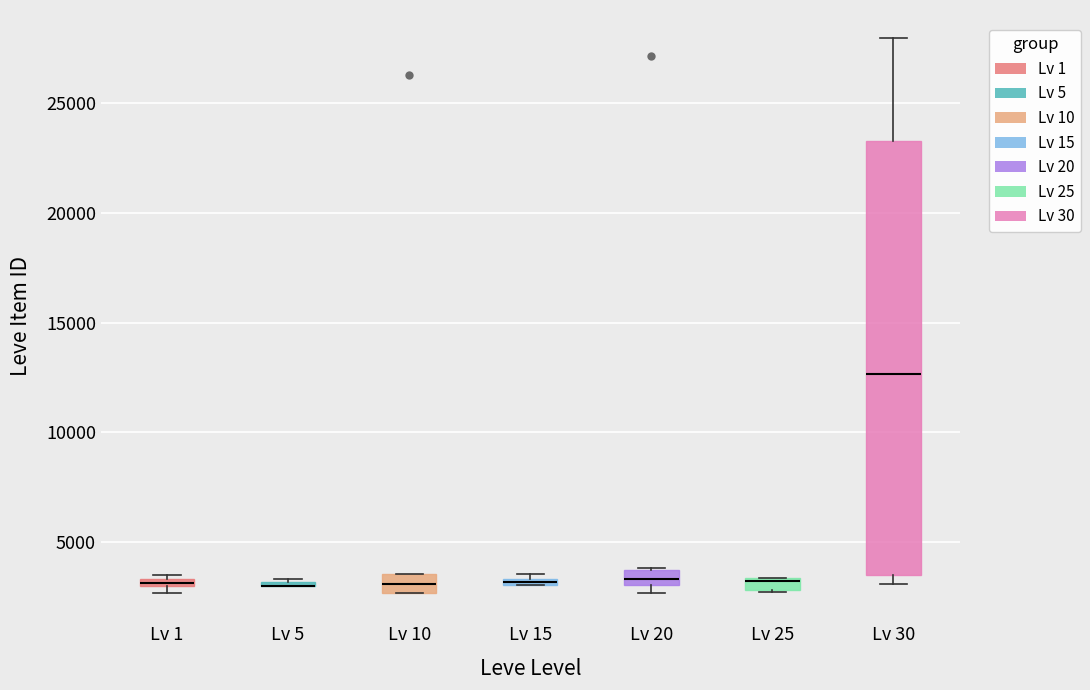

Which box is the tallest, from its lower edge to its upper edge?

Lv 30